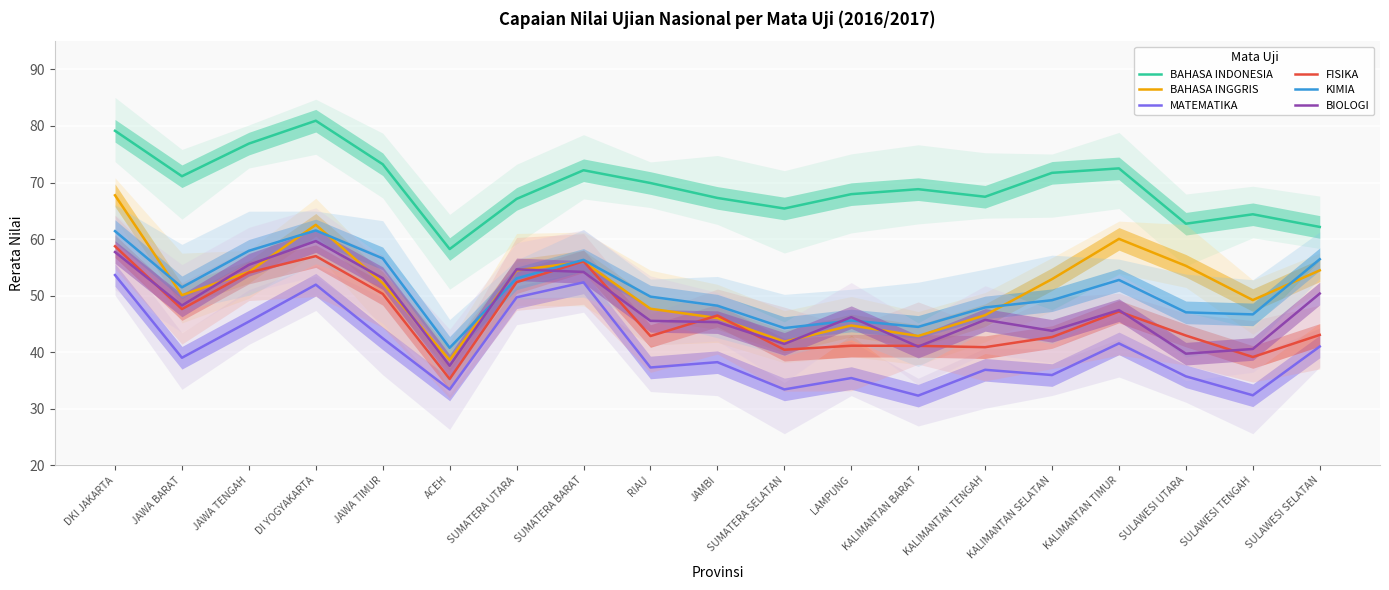

What is the minimum value for BAHASA INDONESIA?

58.2